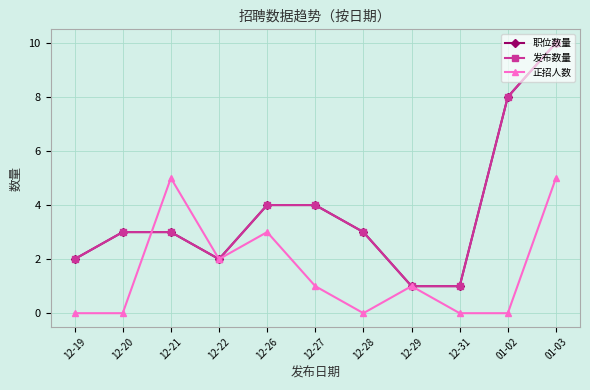

In 职位数量, how many points are lower than both neighbors (excluding endpoints)?

1